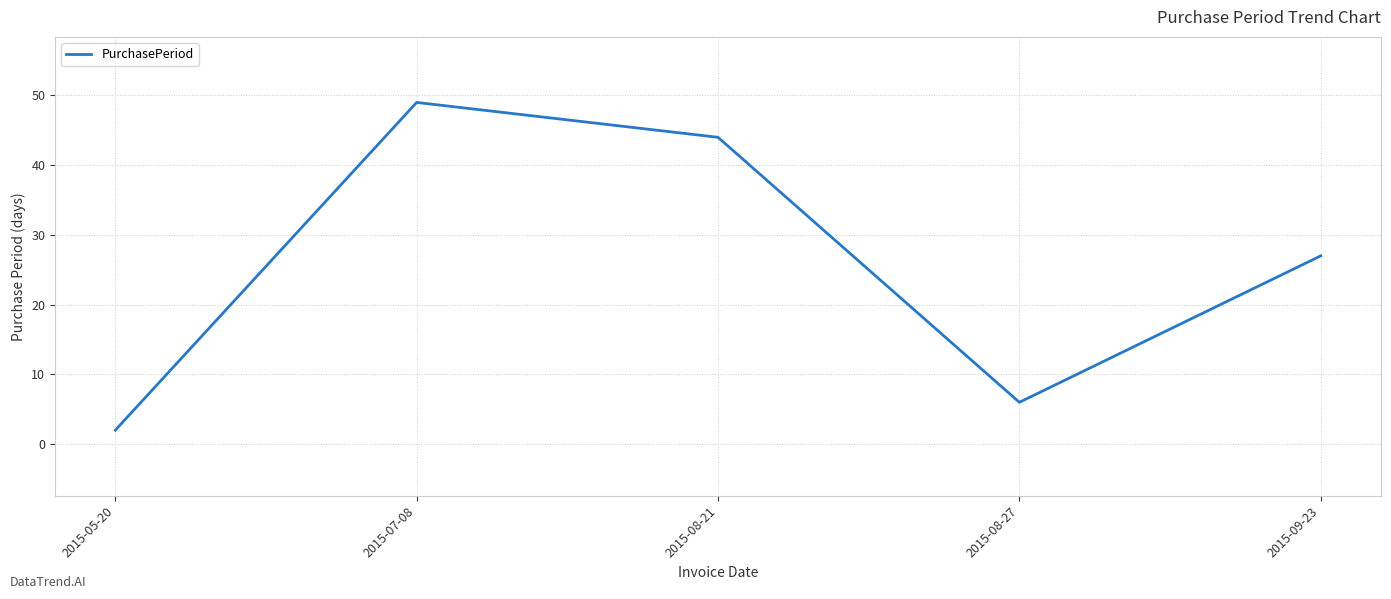

Reading left to right, what are all the values shown in this chart?

2015-05-20=2	2015-07-08=49	2015-08-21=44	2015-08-27=6	2015-09-23=27